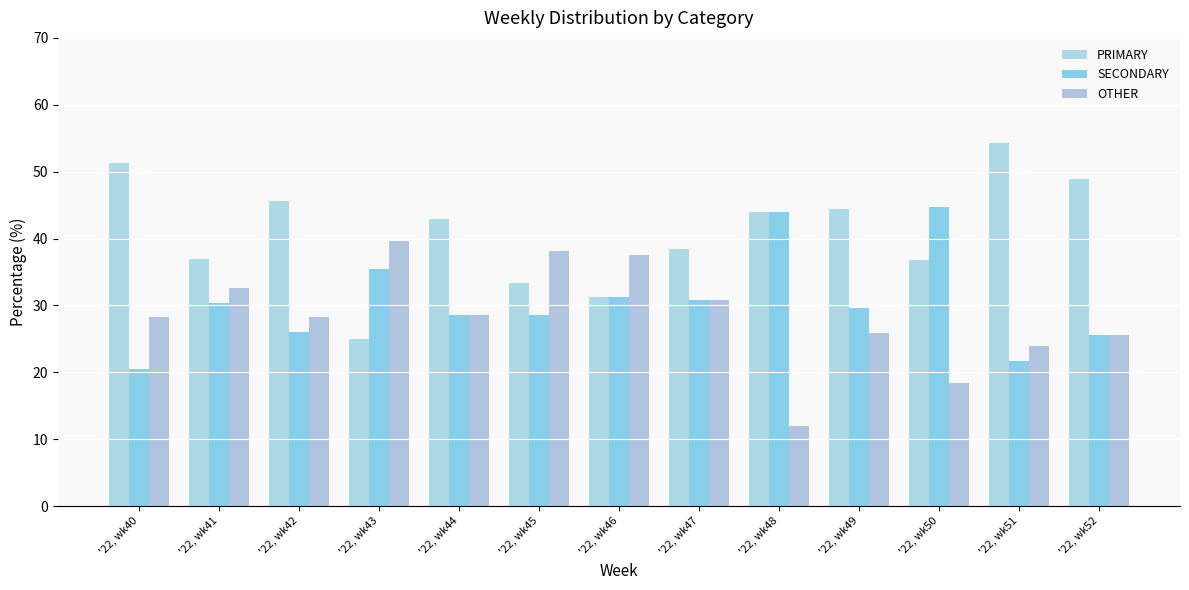

Reading left to right, transcribe all the data shown in this chart.

PRIMARY: '22, wk40=51.3	'22, wk41=37.0	'22, wk42=45.7	'22, wk43=25.0	'22, wk44=42.9	'22, wk45=33.3	'22, wk46=31.2	'22, wk47=38.5	'22, wk48=44.0	'22, wk49=44.4	'22, wk50=36.8	'22, wk51=54.3	'22, wk52=48.9
SECONDARY: '22, wk40=20.5	'22, wk41=30.4	'22, wk42=26.1	'22, wk43=35.4	'22, wk44=28.6	'22, wk45=28.6	'22, wk46=31.2	'22, wk47=30.8	'22, wk48=44.0	'22, wk49=29.6	'22, wk50=44.7	'22, wk51=21.7	'22, wk52=25.5
OTHER: '22, wk40=28.2	'22, wk41=32.6	'22, wk42=28.3	'22, wk43=39.6	'22, wk44=28.6	'22, wk45=38.1	'22, wk46=37.5	'22, wk47=30.8	'22, wk48=12.0	'22, wk49=25.9	'22, wk50=18.4	'22, wk51=23.9	'22, wk52=25.5